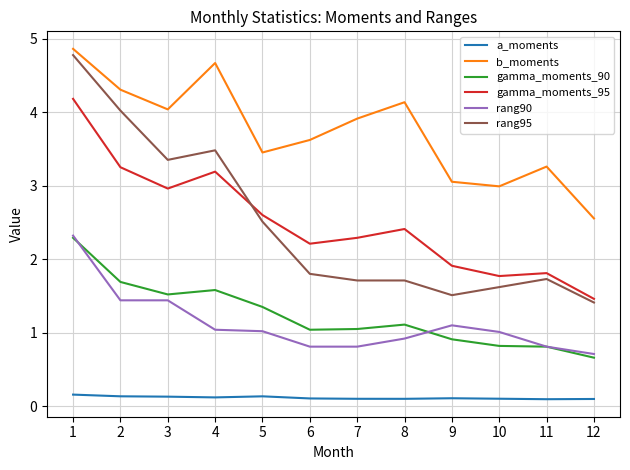

Between 5 and 8, which series saw the biggest shift?

rang95